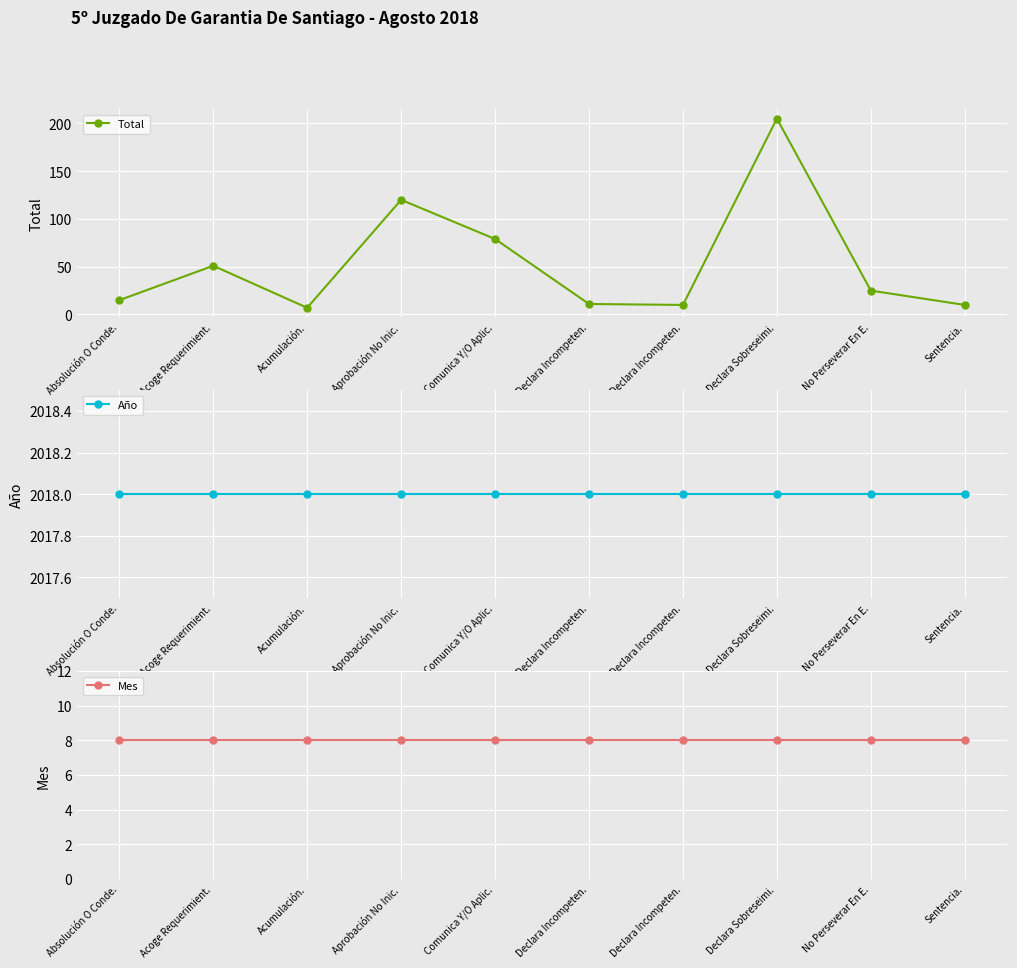

True or false: Año and Mes intersect in this chart.

False